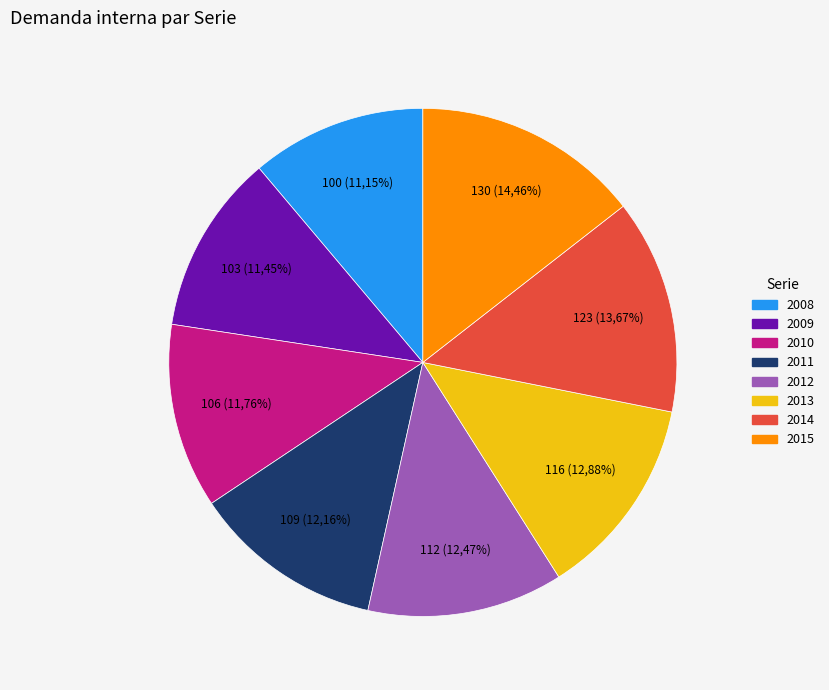

Is there any slice that represents more than half of the pie?

No